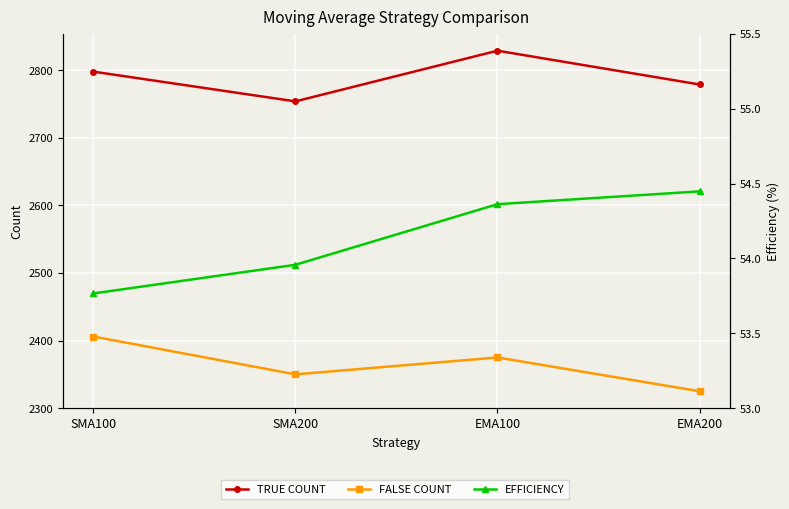

At SMA200, list the series in order from largest to smallest.

TRUE COUNT, FALSE COUNT, EFFICIENCY